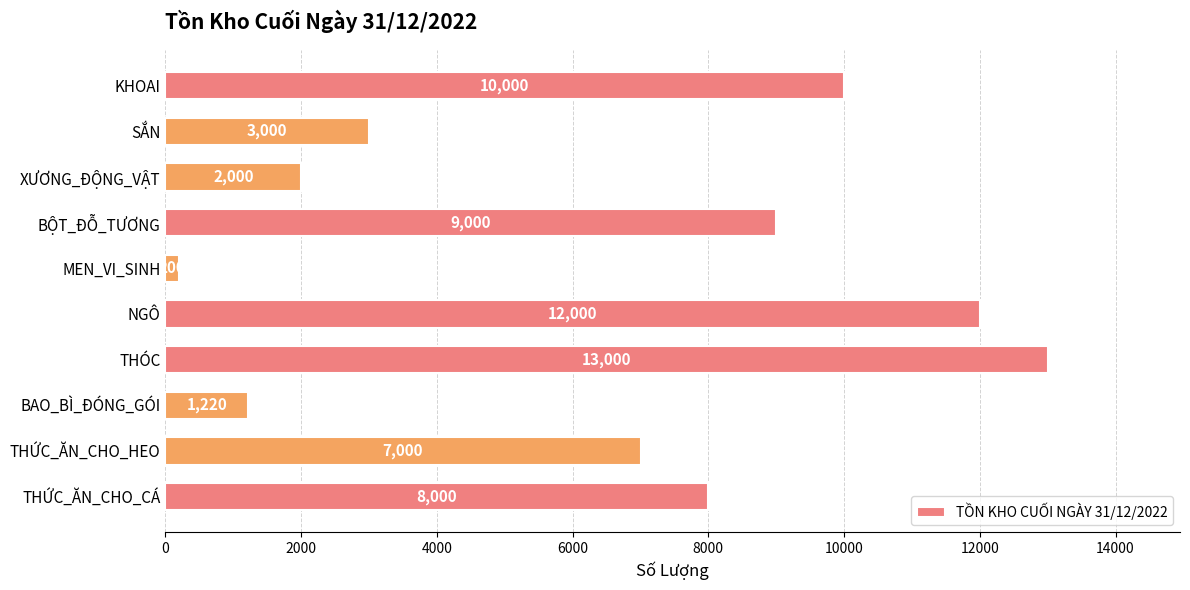

What is the greatest value displayed?

13000